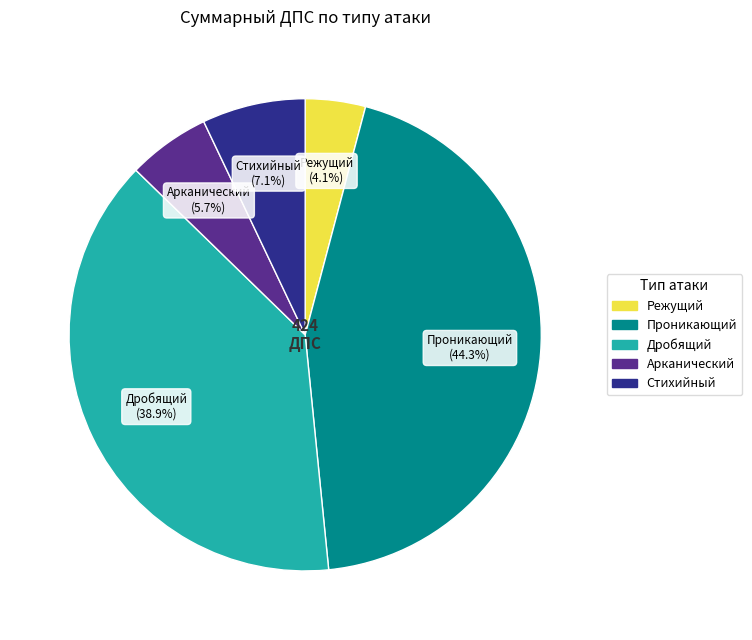

Does Стихийный account for over 50% of the chart?

No